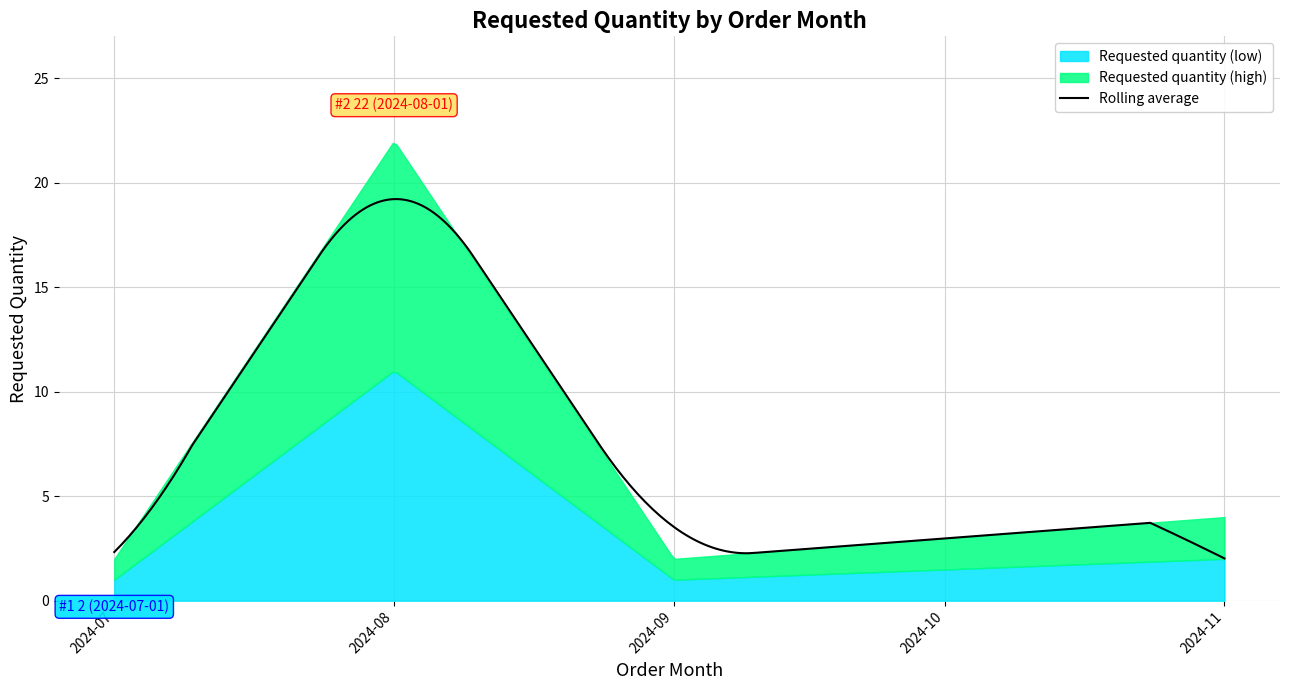

What is the value of the 4th point from the left?

4